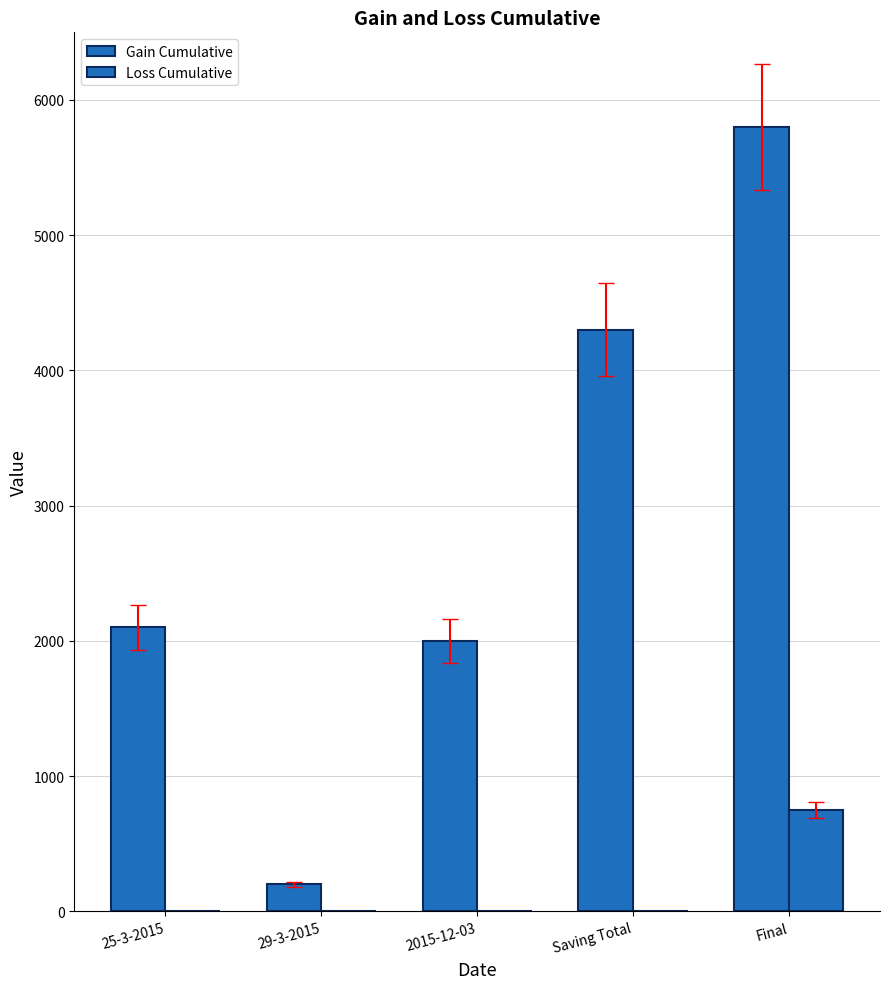

At how many categories does at least one series exceed 3736?

2